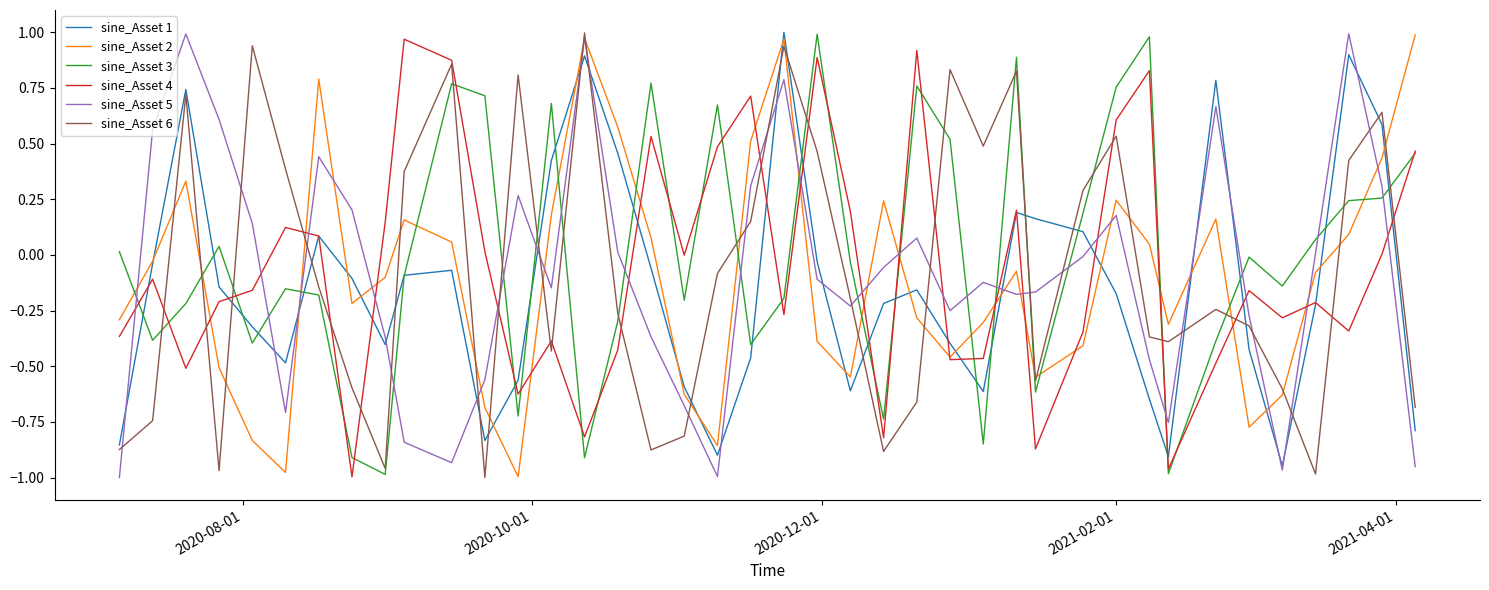

True or false: sine_Asset 2 and sine_Asset 3 intersect in this chart.

True